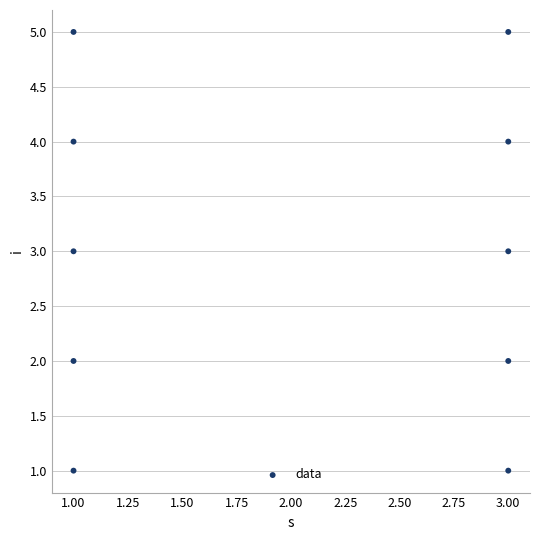

What is the average Y value?

3